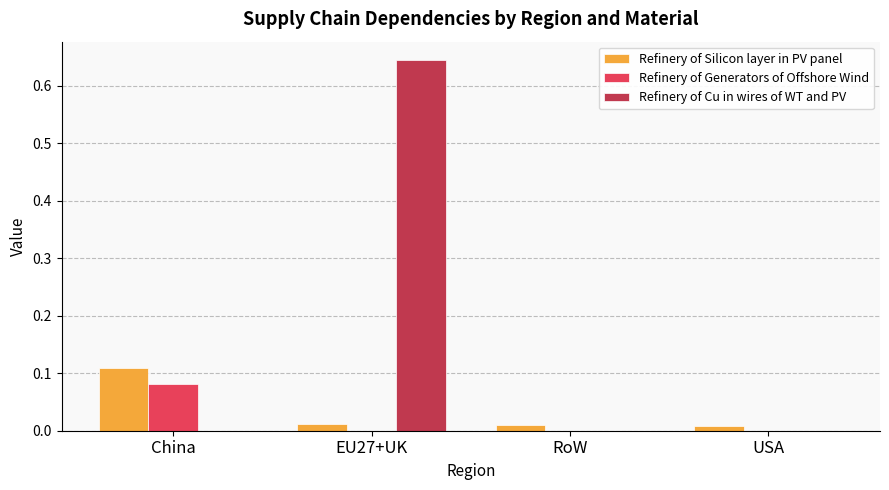

How many distinct data groups are displayed?

3